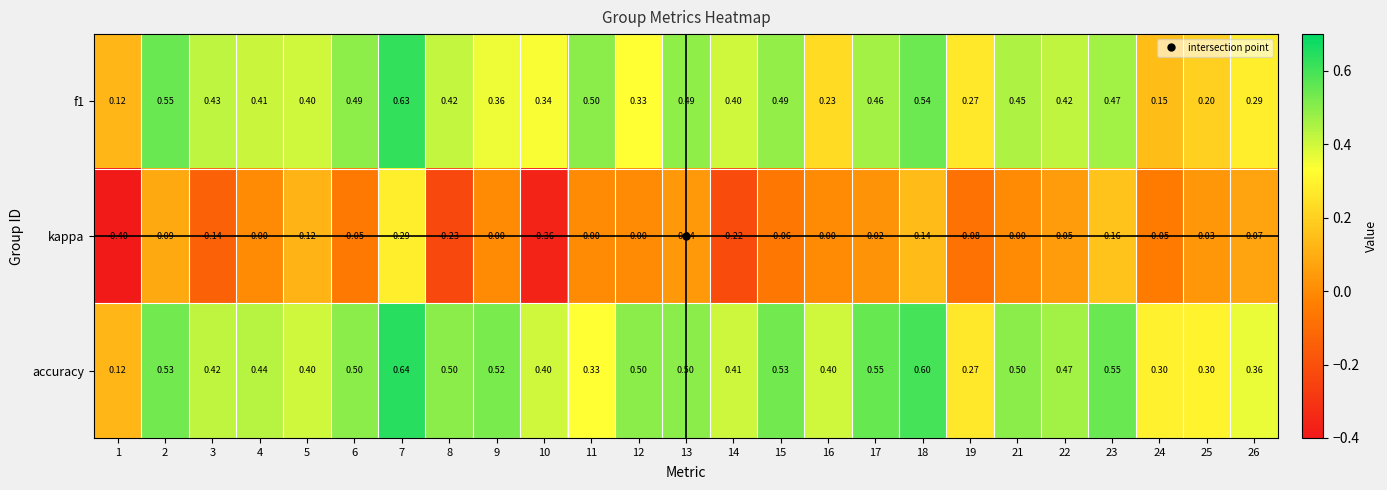

Between 2 and 26, which series saw the biggest shift?

f1